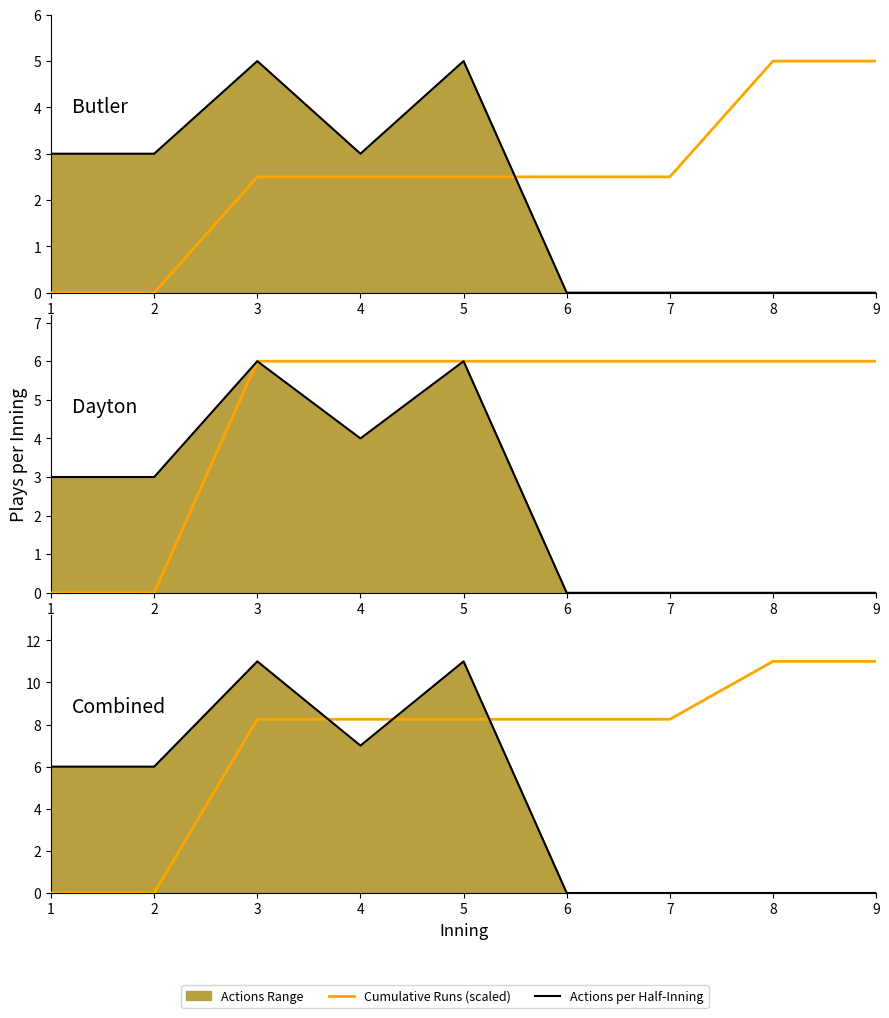

Rank the series at 7 from lowest to highest value.

Butler Actions, Dayton Actions, Total Actions, Butler Runs (scaled), Dayton Runs (scaled), Total Runs (scaled)